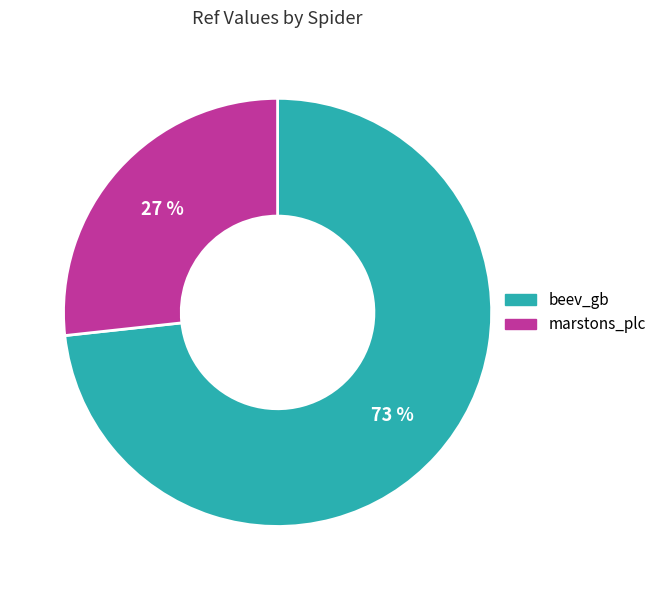

Is the sum of beev_gb and marstons_plc greater than half?

Yes